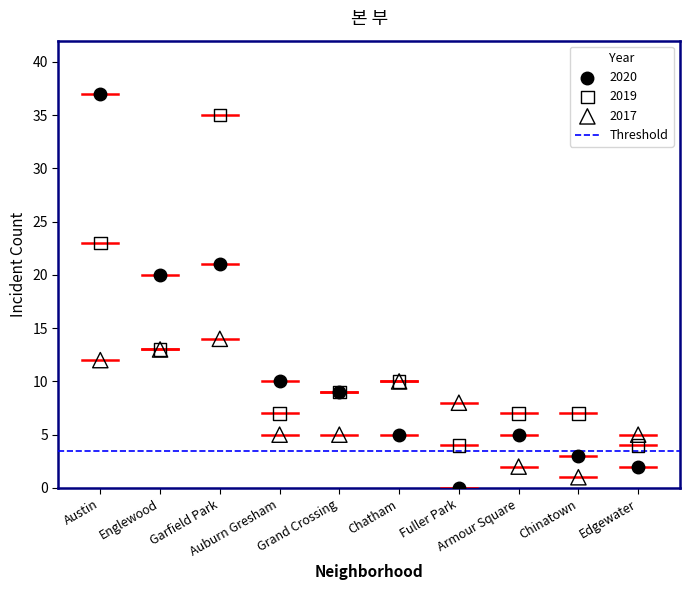

Which series has the largest Y range (max minus min)?

2020